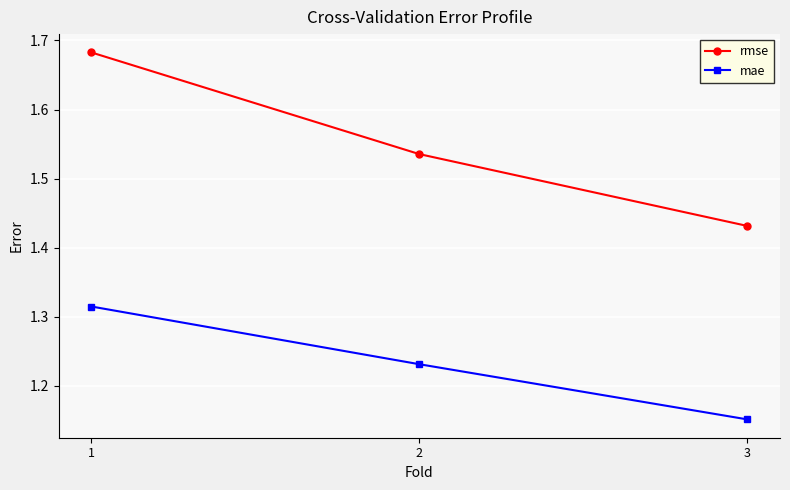

Which series has the widest spread of values?

rmse